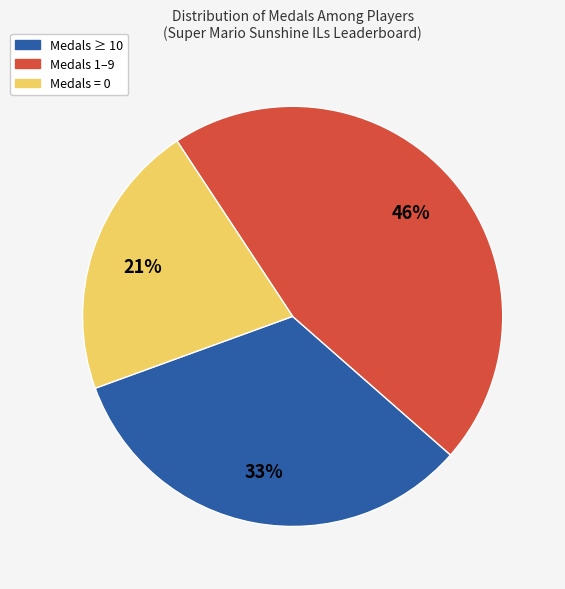

Is there a majority slice in this chart?

No